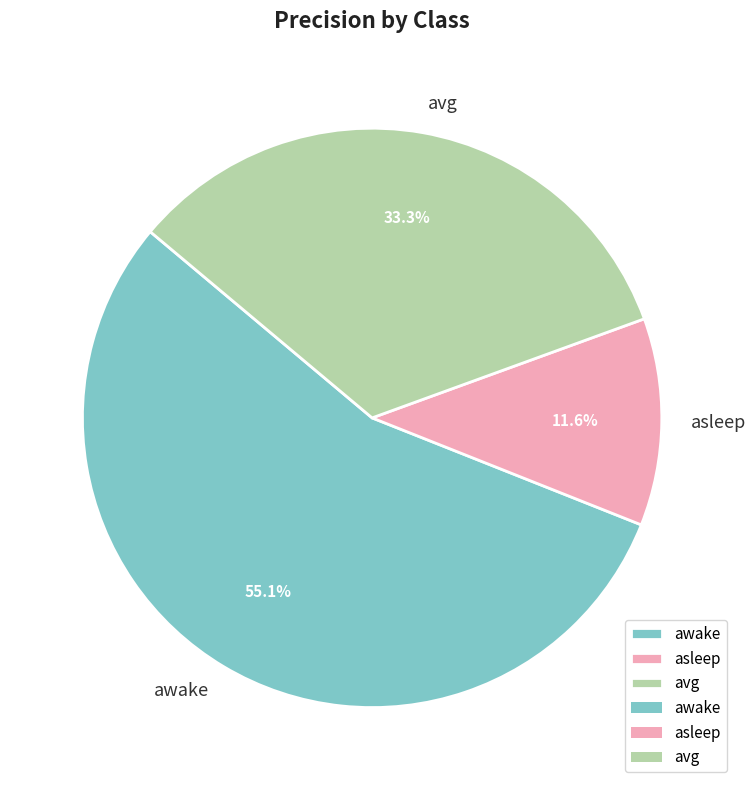

To the nearest percent, what is the average slice percentage?

33%